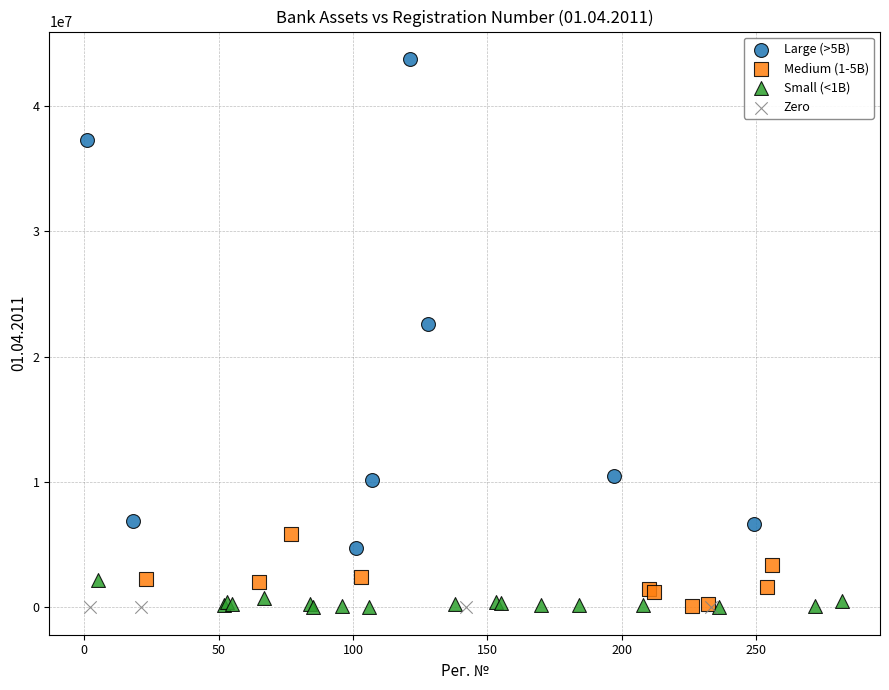

Which series contains the highest Y value?

Large (>5B)